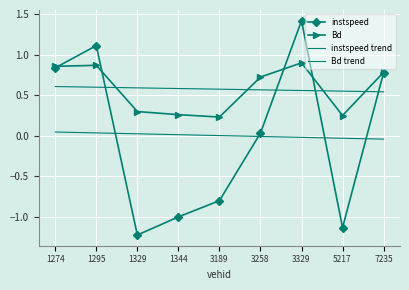

True or false: instspeed and Bd intersect in this chart.

True